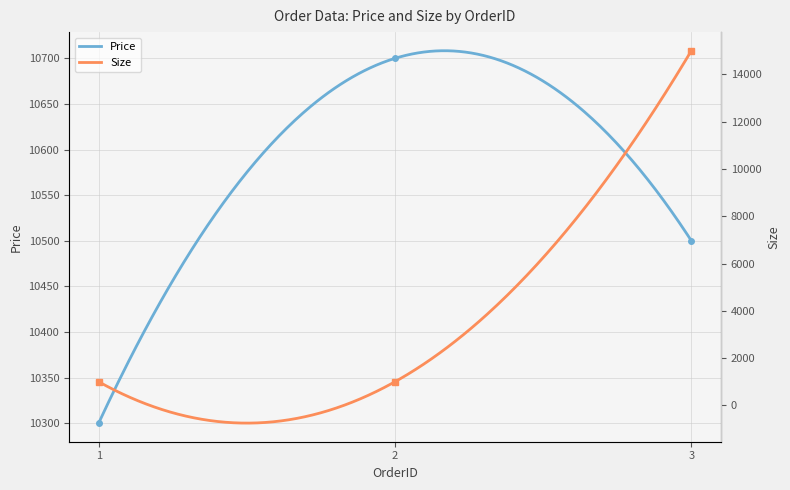

What is the value of the Price point at the 3rd from the left?

10500